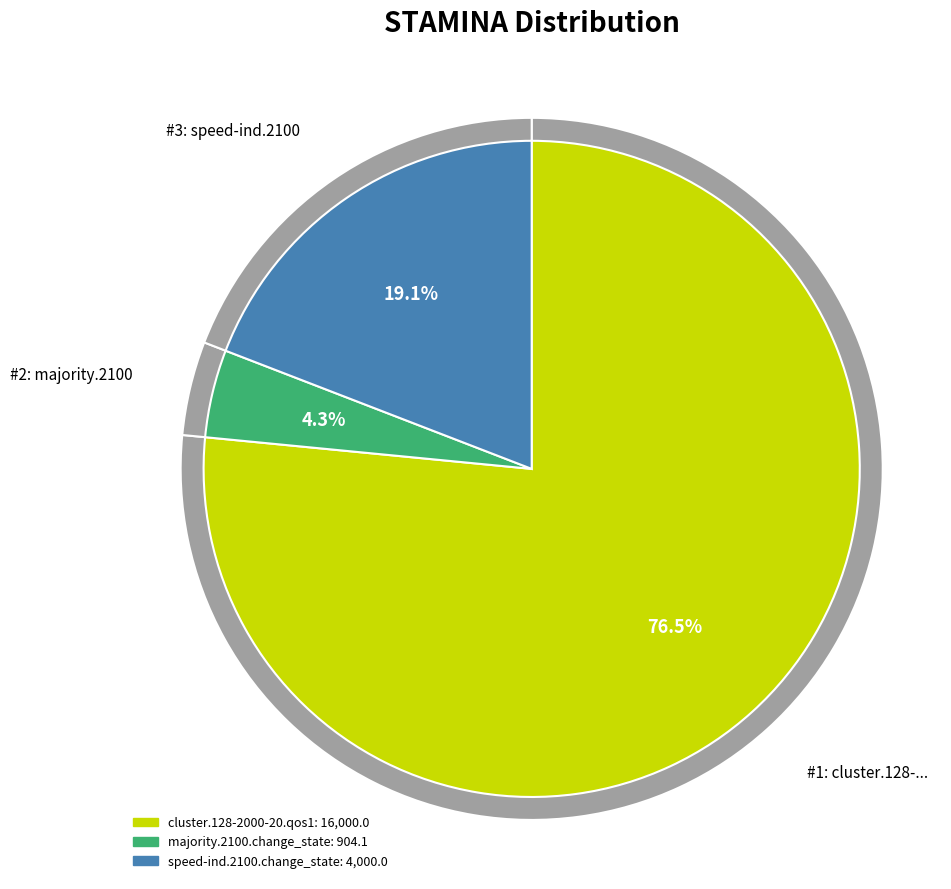

What percentage is the cluster.128-2000-20.qos1 slice, to the nearest percent?

77%